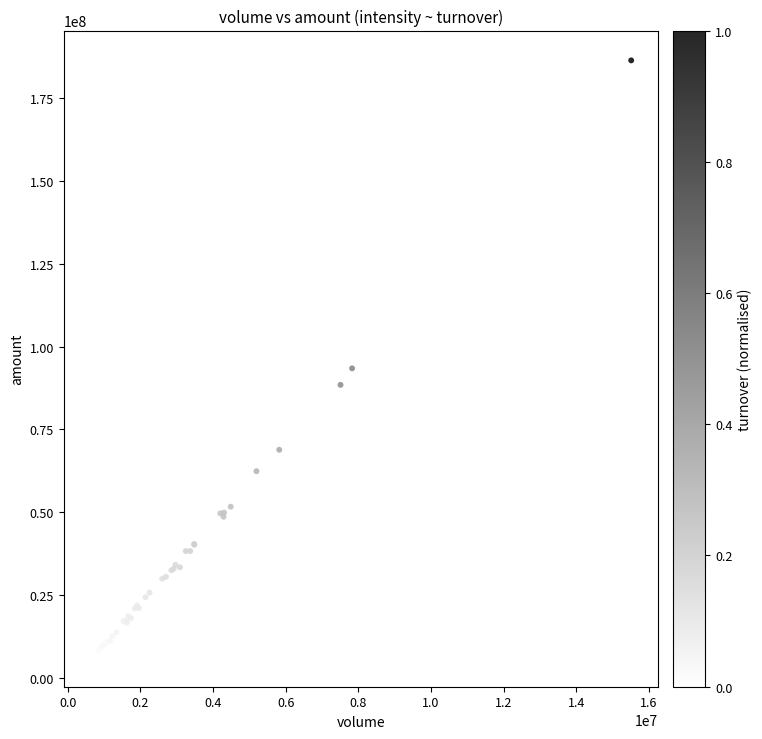

What Y value in the scatter plot is closest to 96390931?

93463104